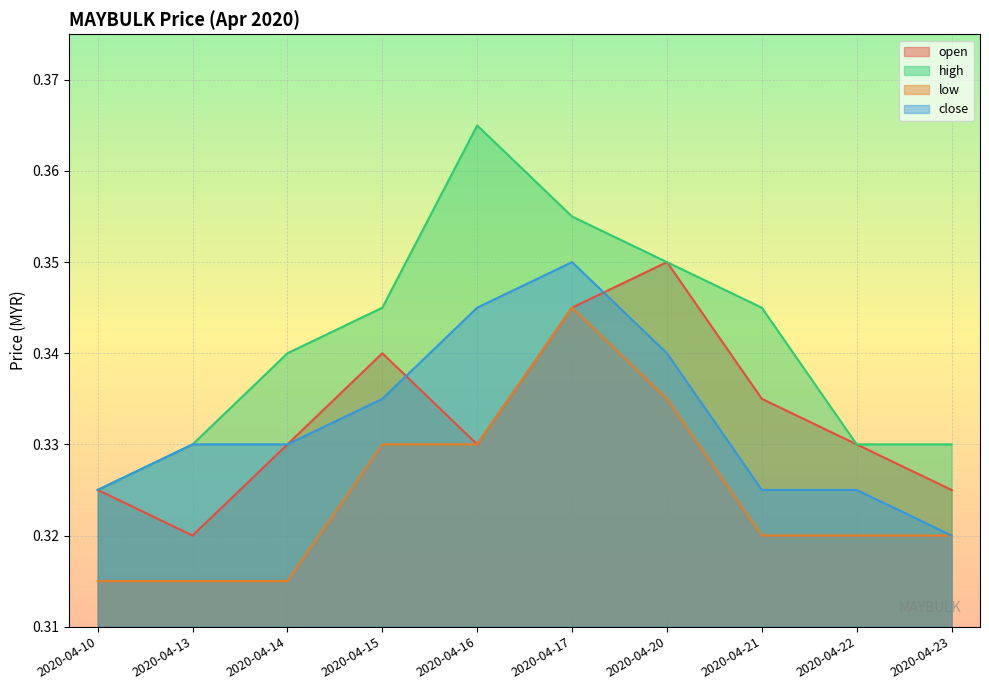

Is it true that high equals 0.3 at 2020-04-10?

True